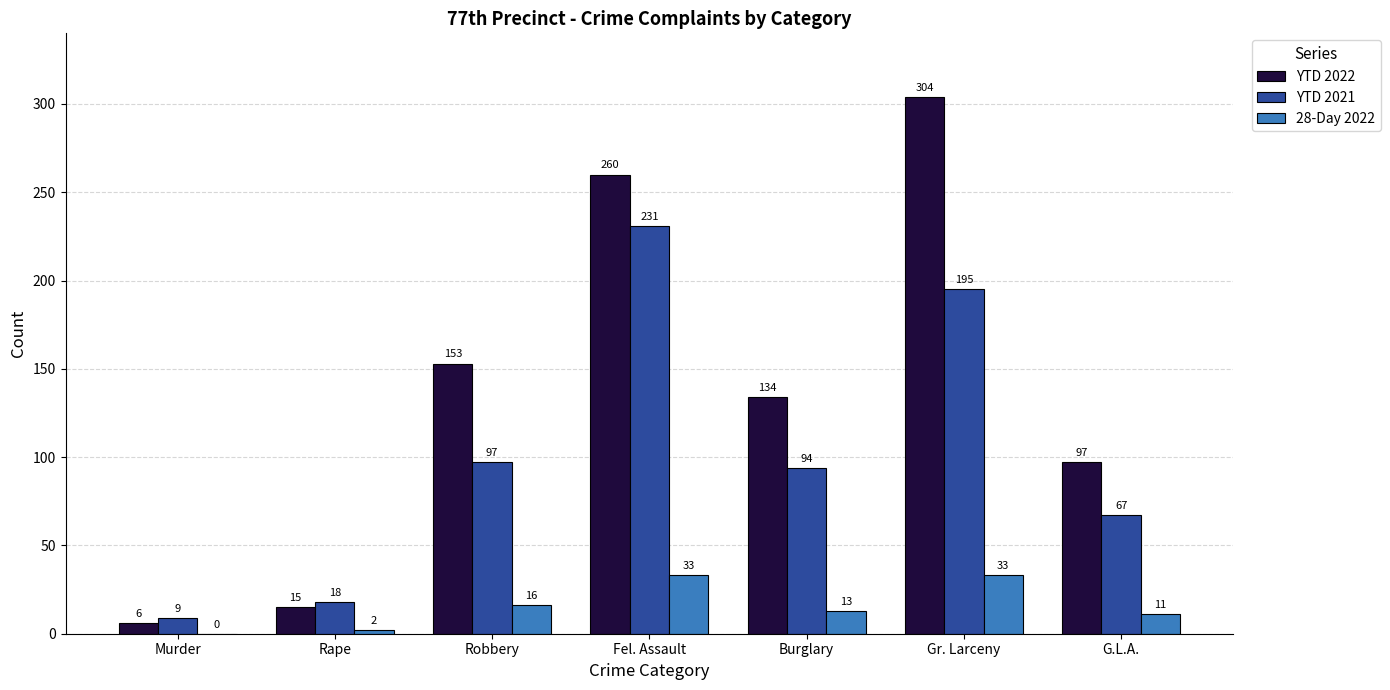

Where does the YTD 2021 series first go above 94?

Robbery